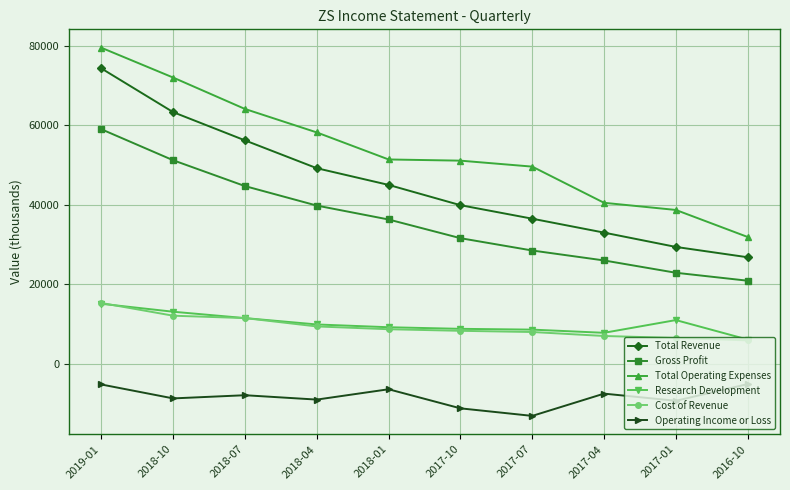

What is the difference between the maximum and minimum values in the Total Revenue series?

47500